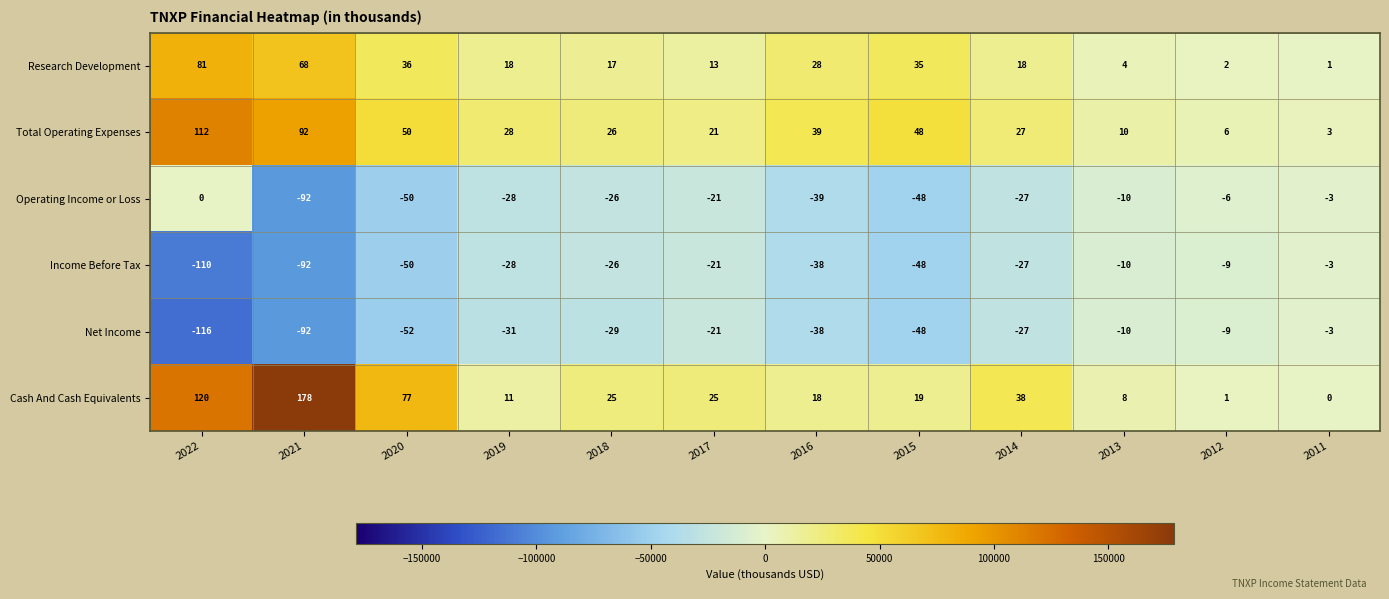

Which series has the largest total across all categories?

Cash And Cash Equivalents